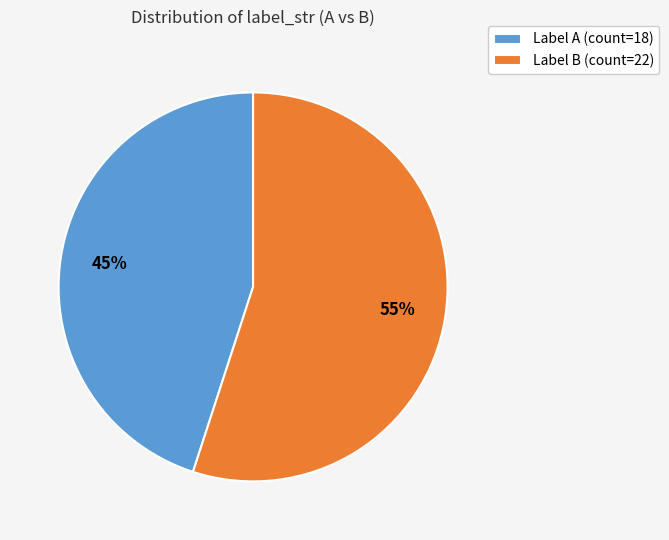

Which slice is the largest?

Label B (count=22)